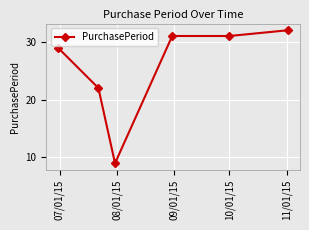

True or false: the data has more than 1 interior local peaks.

False